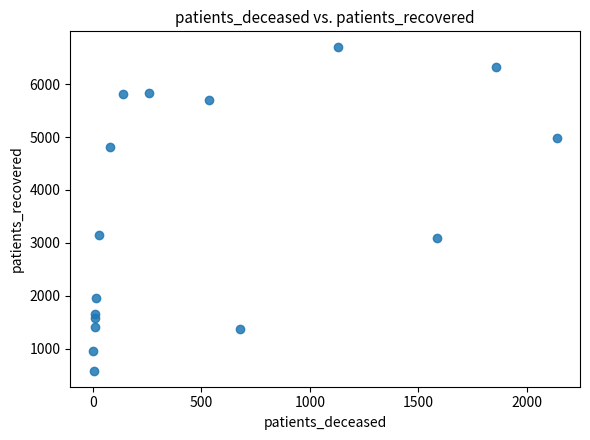

What is the range of X values (max minus min)?

2136